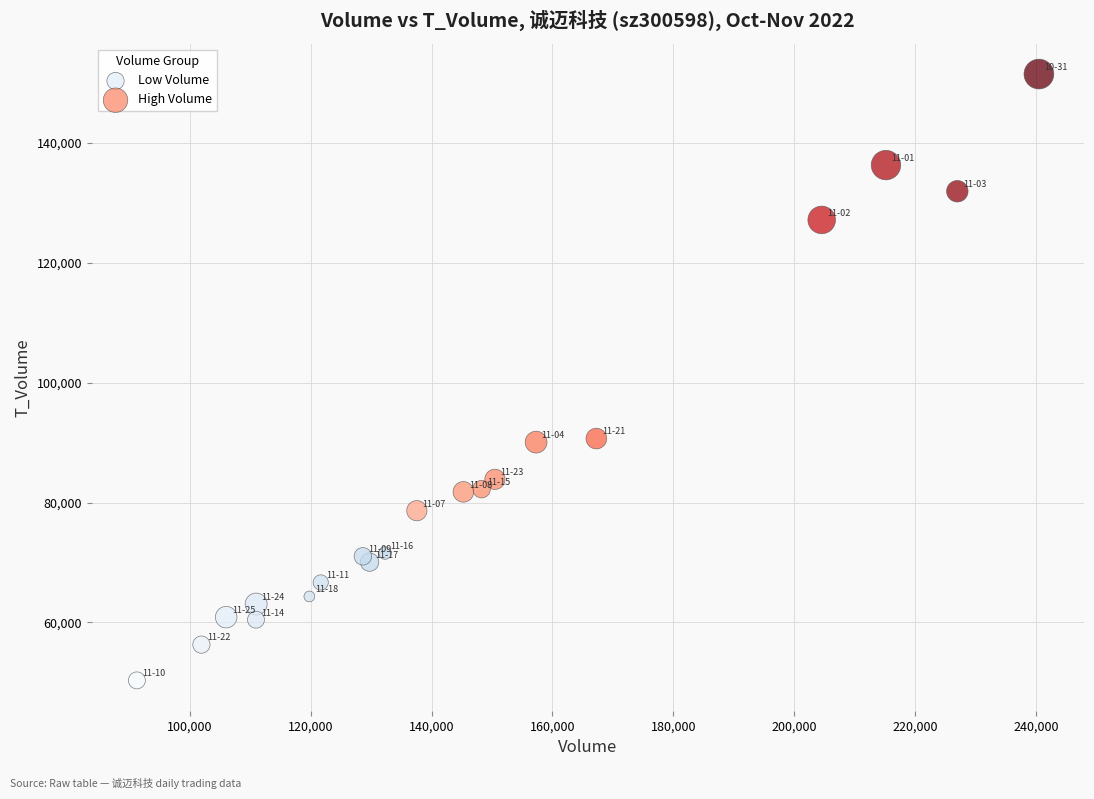

Which series contains the highest Y value?

High Volume